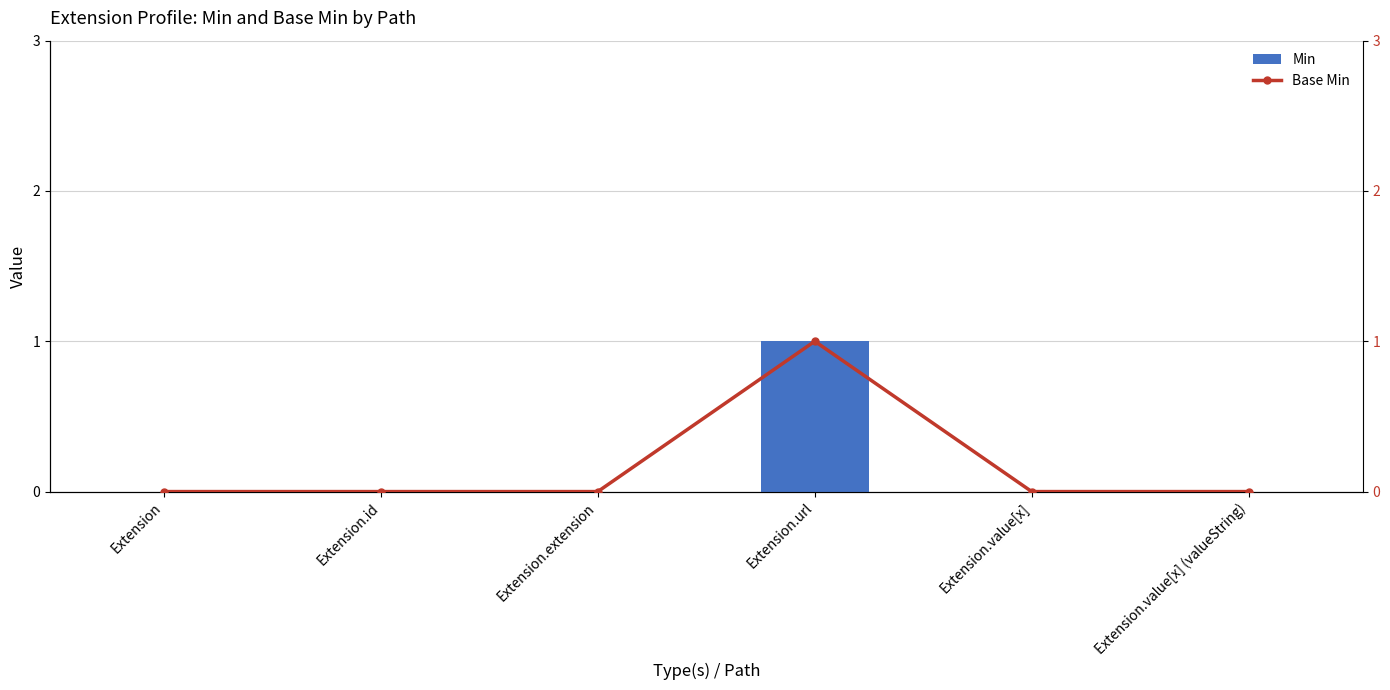

Is it true that Base Min equals -1 at Extension.value[x] (valueString)?

False